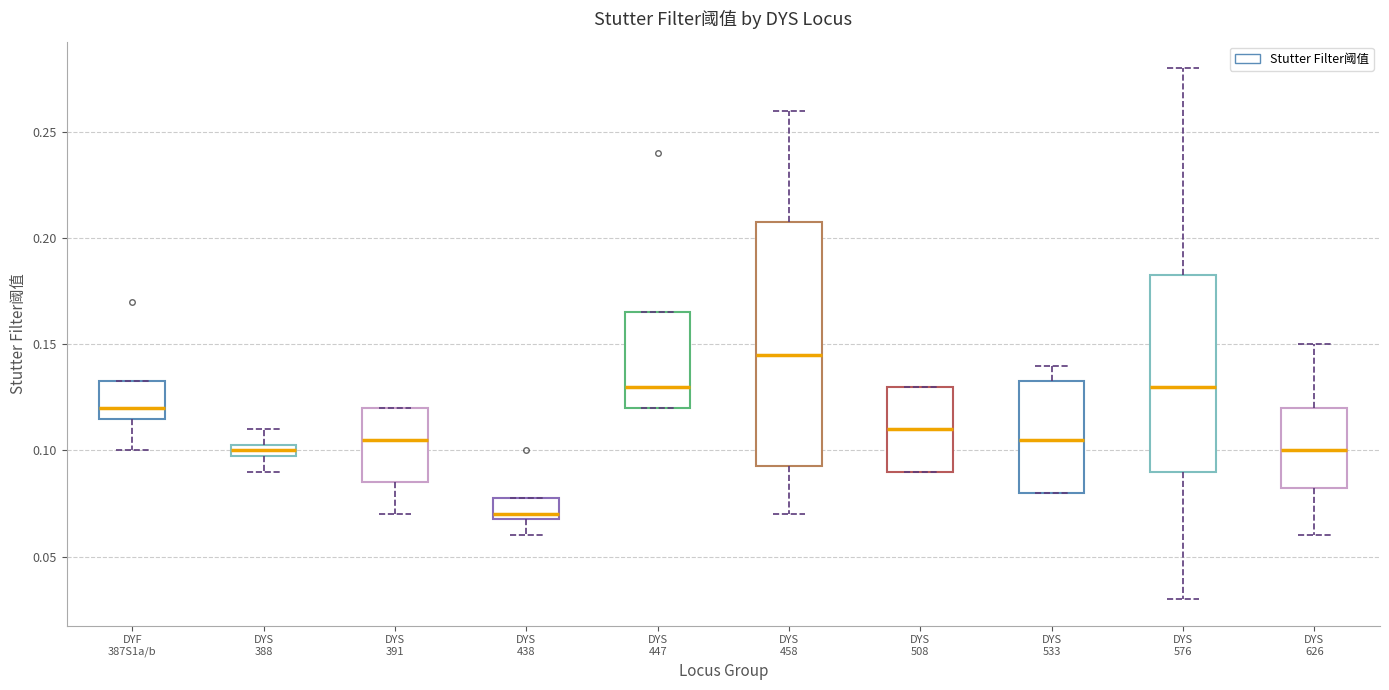

Comparing the boxes themselves (not the whiskers), which one is the tallest?

DYS 458